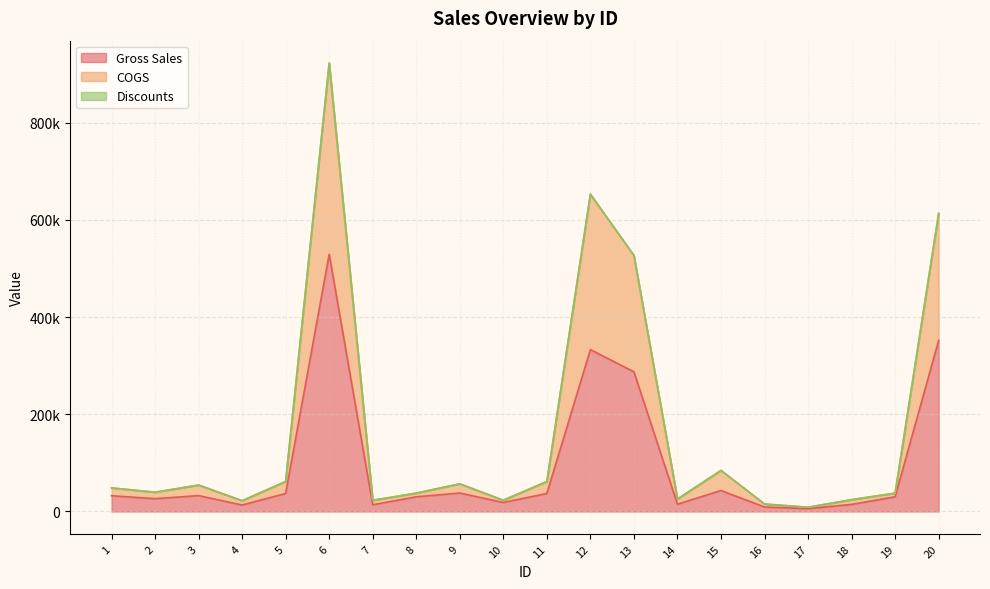

Does the chart display data point markers on the line(s)?

No